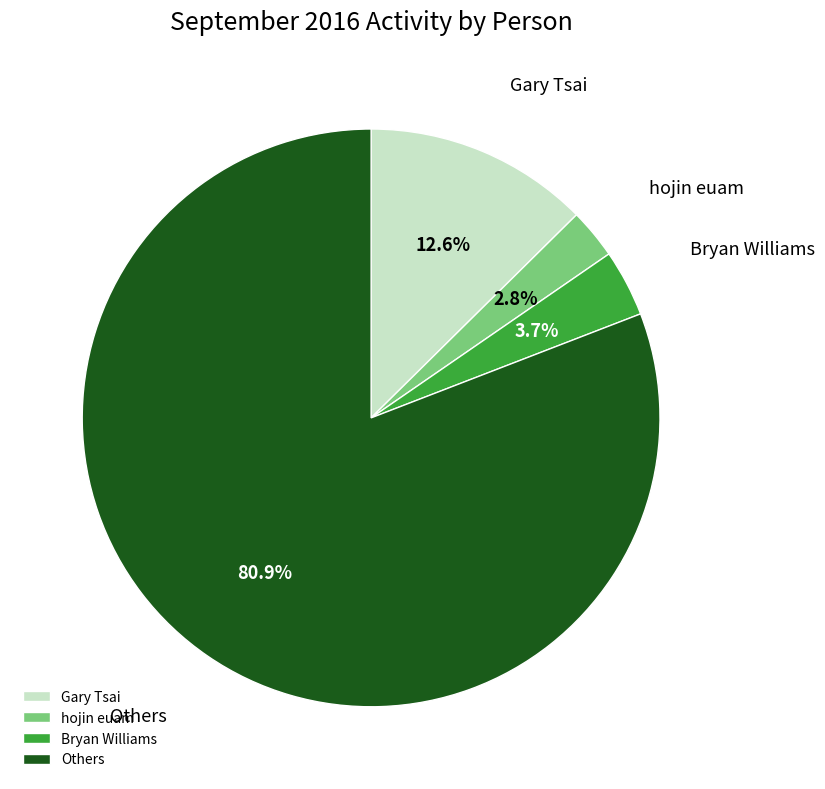

Which category has the smallest portion of the pie?

hojin euam